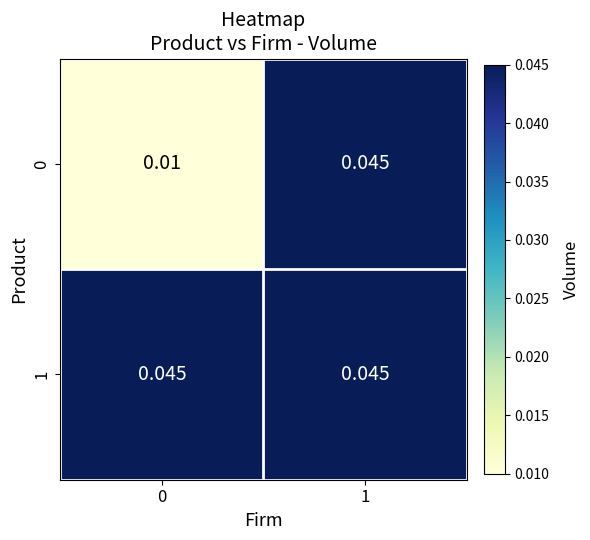

Rank the series at 0 from highest to lowest value.

1, 0